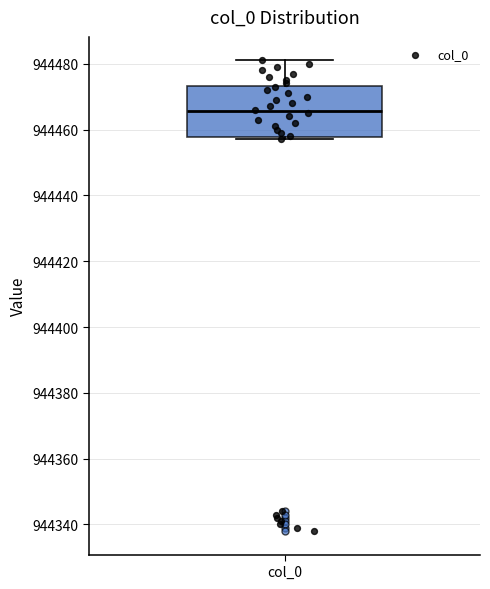

Transcribe this box plot: give where the median line is, the range the box spans, and where the two whiskers end, as read against the y-axis. The values are not printed on the chart, so give them approximately, as read against the axis.

median 944466, box 944458 to 944474, whiskers 944458 (just below the box's lower edge) to 944482